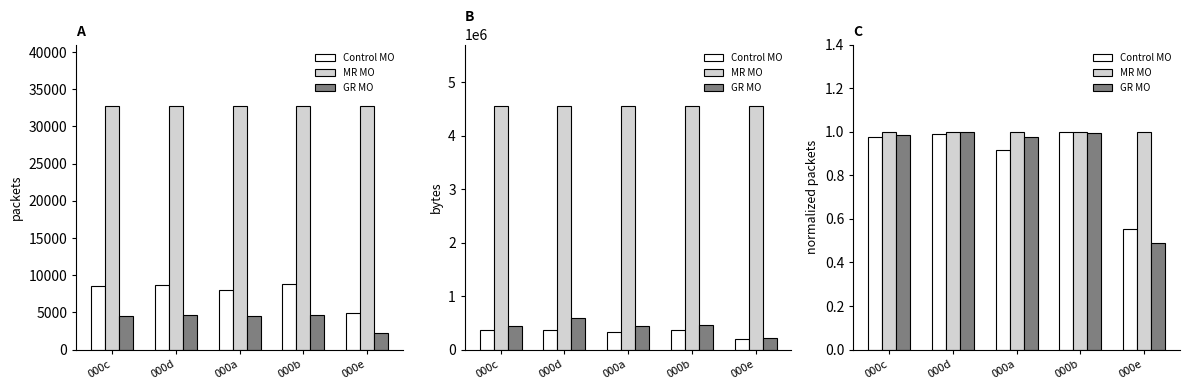

What is the label of the 1st bar from the left?

000c